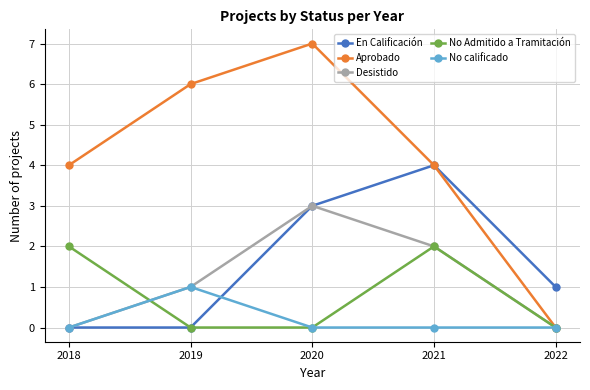

What are all the series names shown in the legend?

En Calificación, Aprobado, Desistido, No Admitido a Tramitación, No calificado